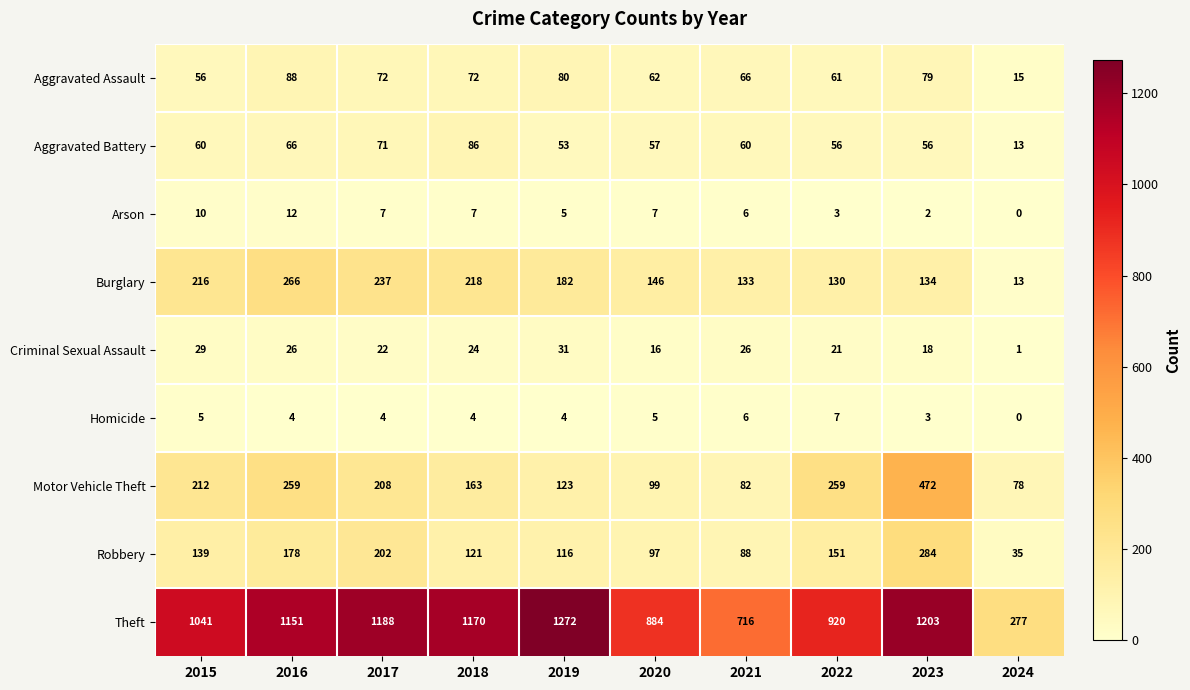

Where does the Aggravated Assault series first go above 72?

2016